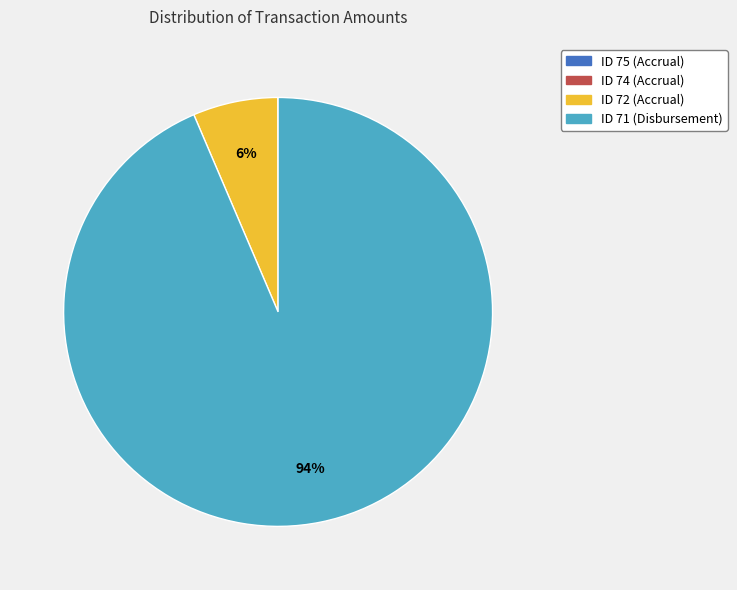

To the nearest percent, what percentage of the pie is ID 72 (Accrual)?

6%